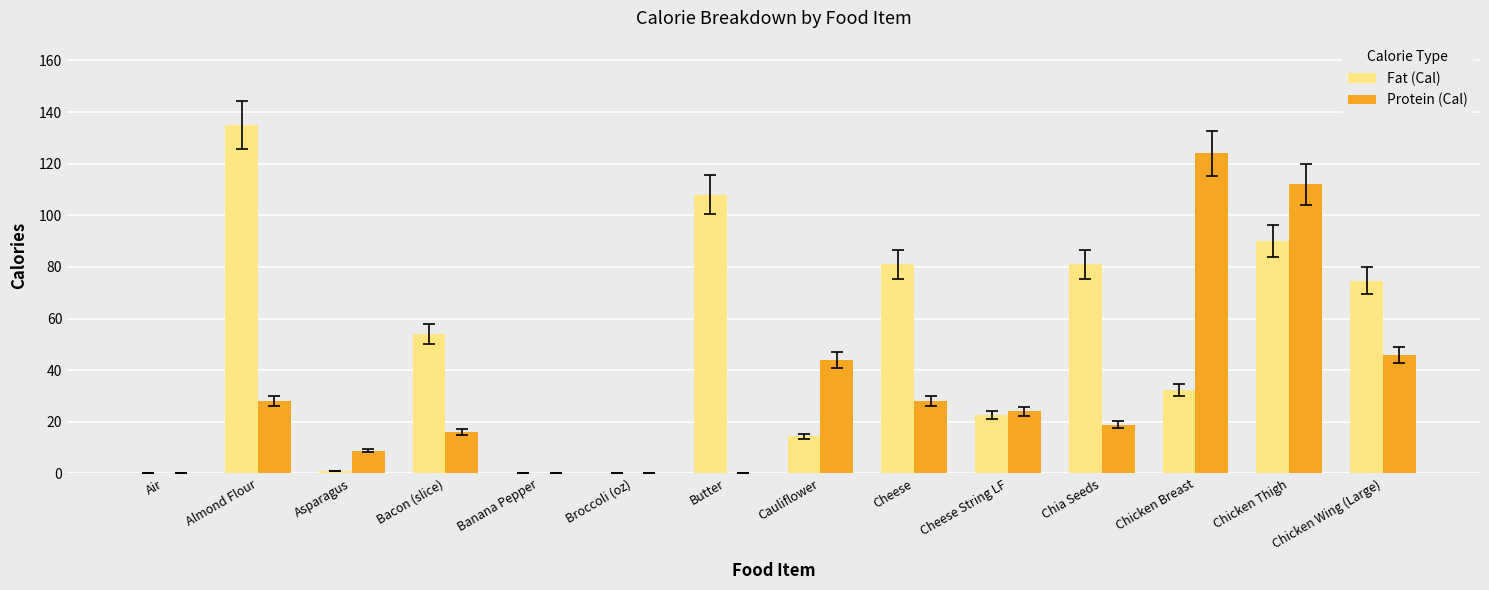

What is the maximum value shown in the chart?

135.0